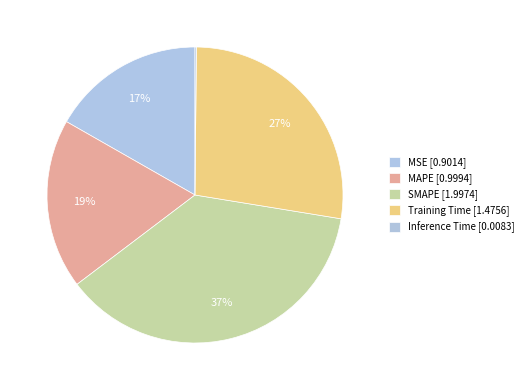

To the nearest percent, what portion does MSE represent?

17%